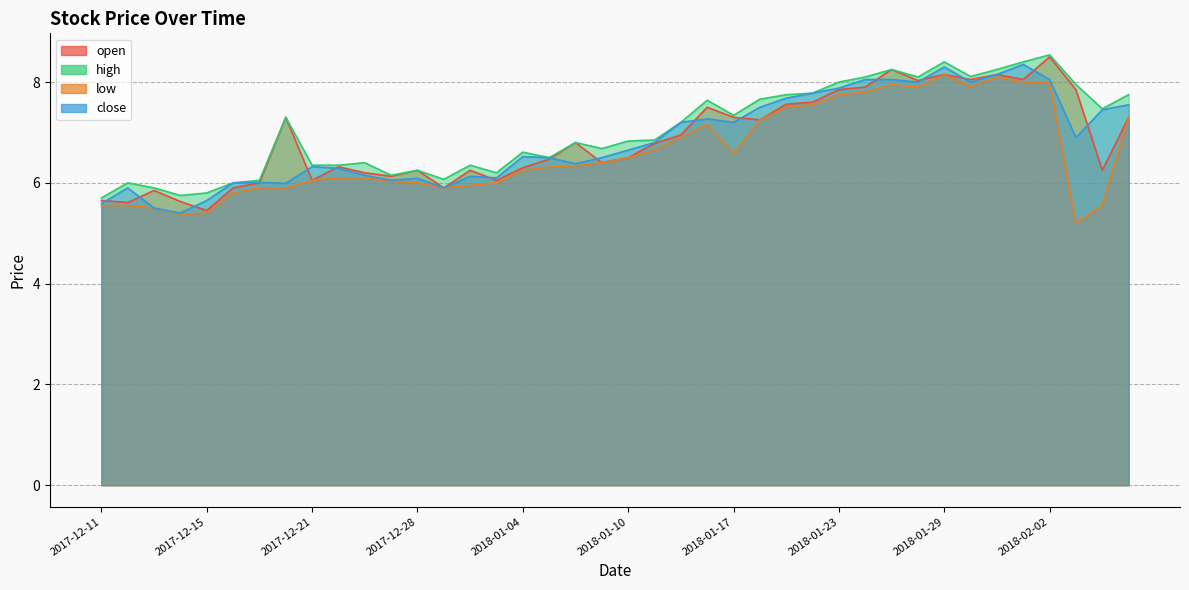

Reading left to right, extract all data points from this chart.

open: 5.7	5.6	5.8	5.6	5.5	5.9	6.0	7.3	6.0	6.3	6.2	6.1	6.2	5.9	6.2	6.0	6.3	6.5	6.8	6.4	6.5	6.8	7.0	7.5	7.3	7.2	7.6	7.6	7.8	7.9	8.2	8.0	8.2	8.1	8.2	8.1	8.5	7.8	6.2	7.3
high: 5.7	6.0	5.9	5.8	5.8	6.0	6.0	7.3	6.3	6.3	6.4	6.2	6.2	6.1	6.3	6.2	6.6	6.5	6.8	6.7	6.8	6.8	7.2	7.6	7.3	7.7	7.8	7.8	8.0	8.1	8.2	8.1	8.4	8.1	8.2	8.4	8.5	8.0	7.5	7.8
low: 5.5	5.5	5.5	5.4	5.4	5.8	5.9	5.9	6.0	6.1	6.1	6.0	6.0	5.9	6.0	6.0	6.2	6.3	6.3	6.4	6.5	6.7	6.9	7.2	6.6	7.2	7.5	7.5	7.8	7.8	8.0	7.9	8.2	7.9	8.1	8.0	8.0	5.2	5.5	7.3
close: 5.6	5.9	5.5	5.4	5.7	6.0	6.0	6.0	6.3	6.3	6.2	6.0	6.1	5.9	6.1	6.1	6.5	6.5	6.4	6.5	6.7	6.8	7.2	7.3	7.2	7.5	7.7	7.8	7.9	8.1	8.1	8.0	8.3	8.0	8.2	8.3	8.1	6.9	7.5	7.5